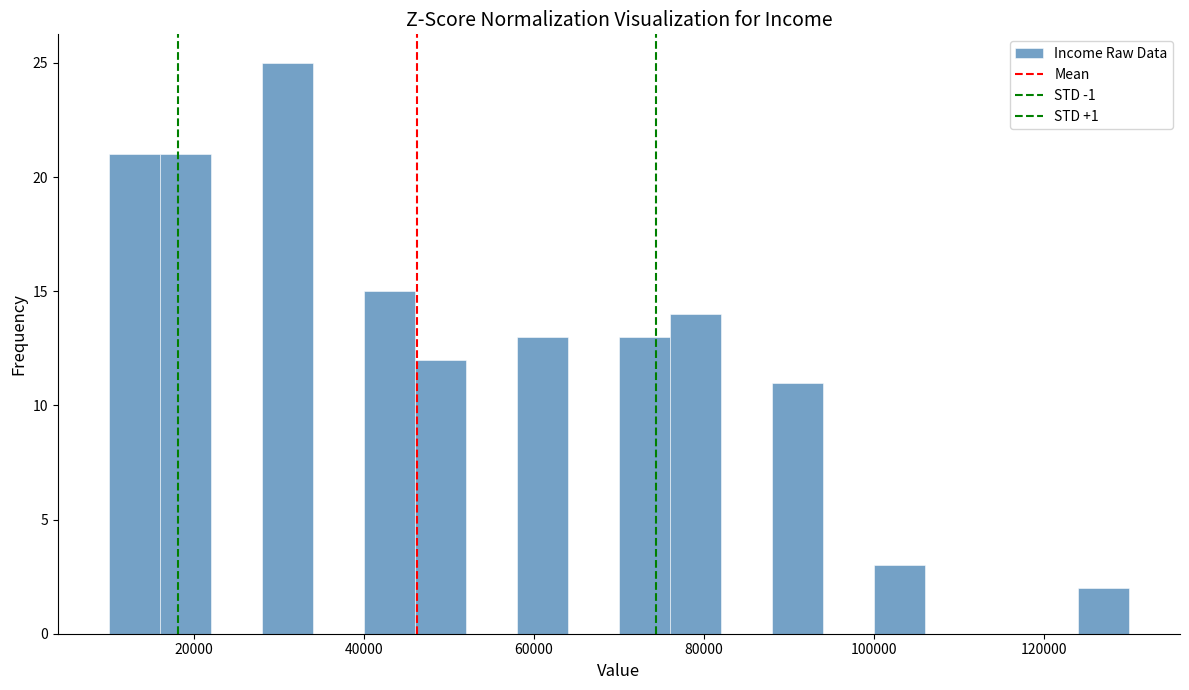

Read against the x-axis, roughly where is the centre of the tallest bar?

32000